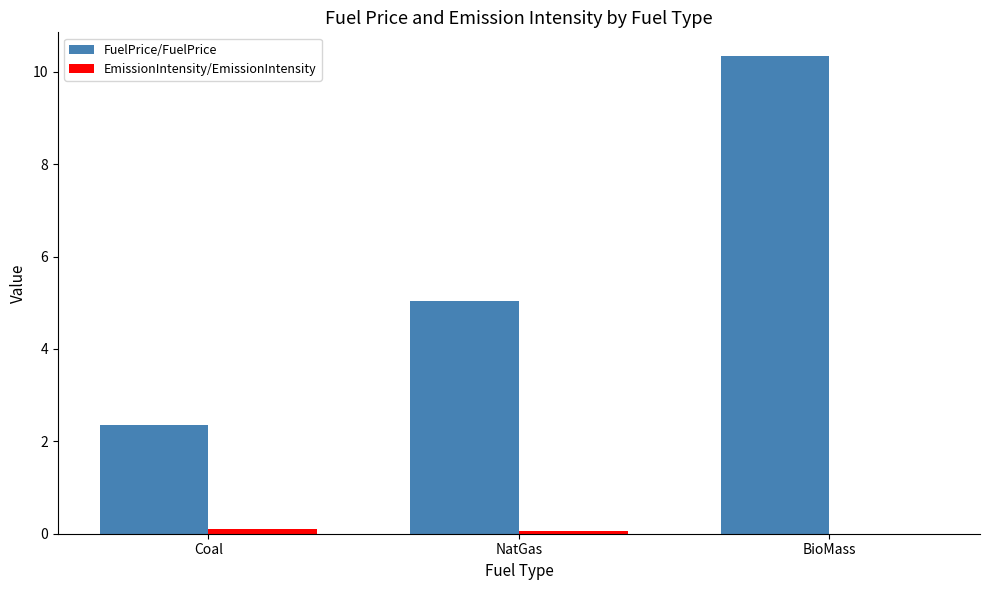

How many groups of bars are there?

3